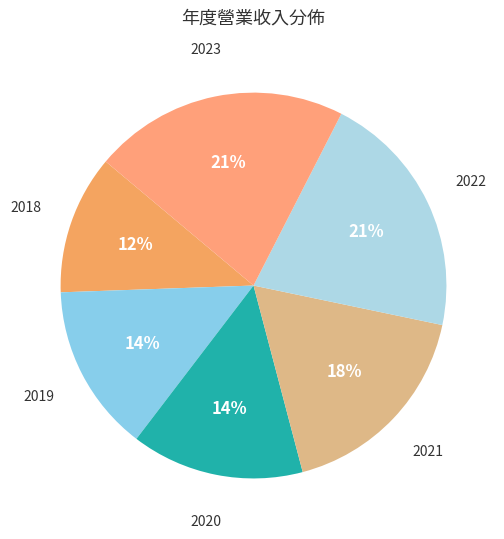

What is the largest slice in the pie chart?

2023